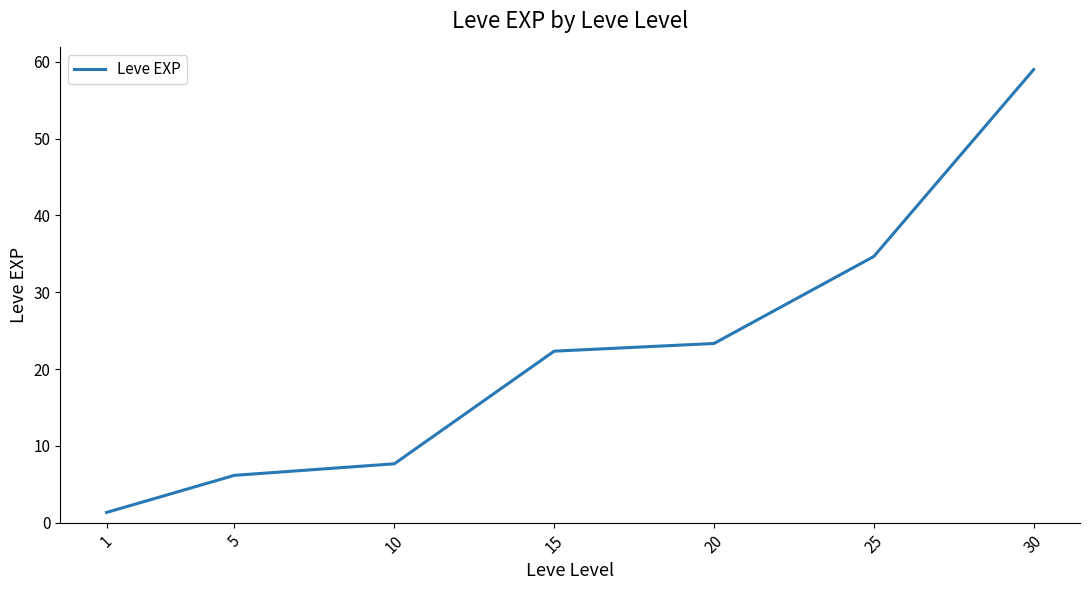

The value at 30 is 59.0. True or false?

True